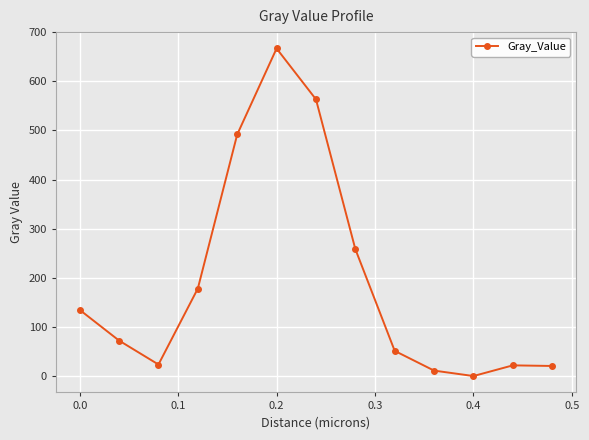

How many categories are shown in the chart?

13